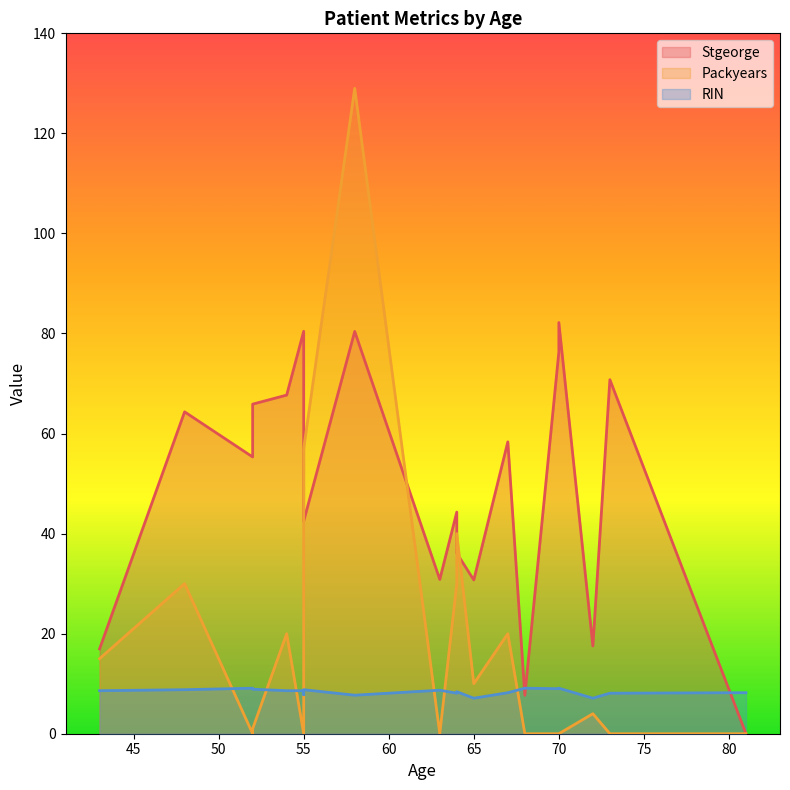

How many interior local peaks does the RIN series have?

4